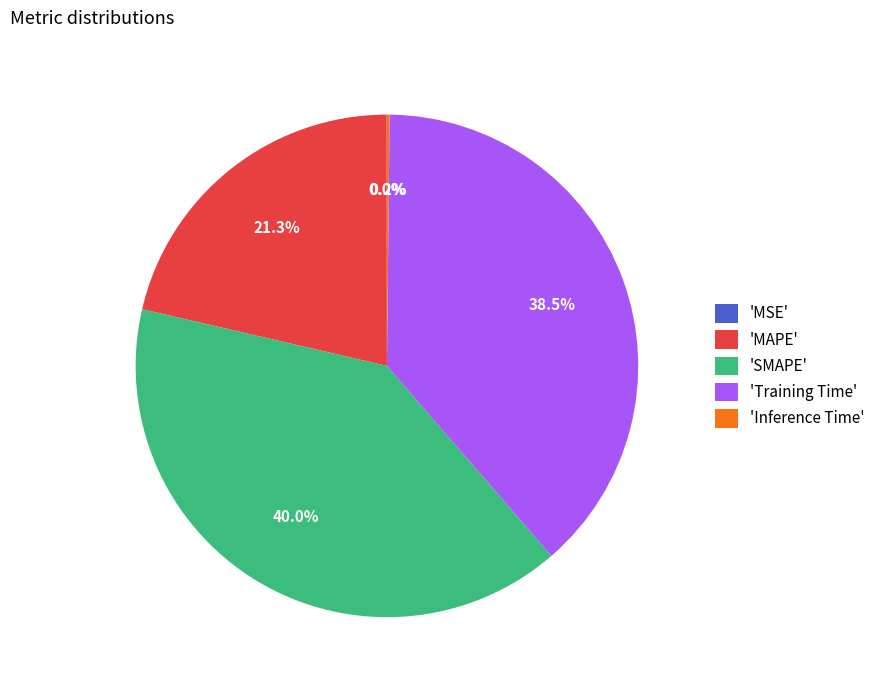

What is the largest slice in the pie chart?

'SMAPE'